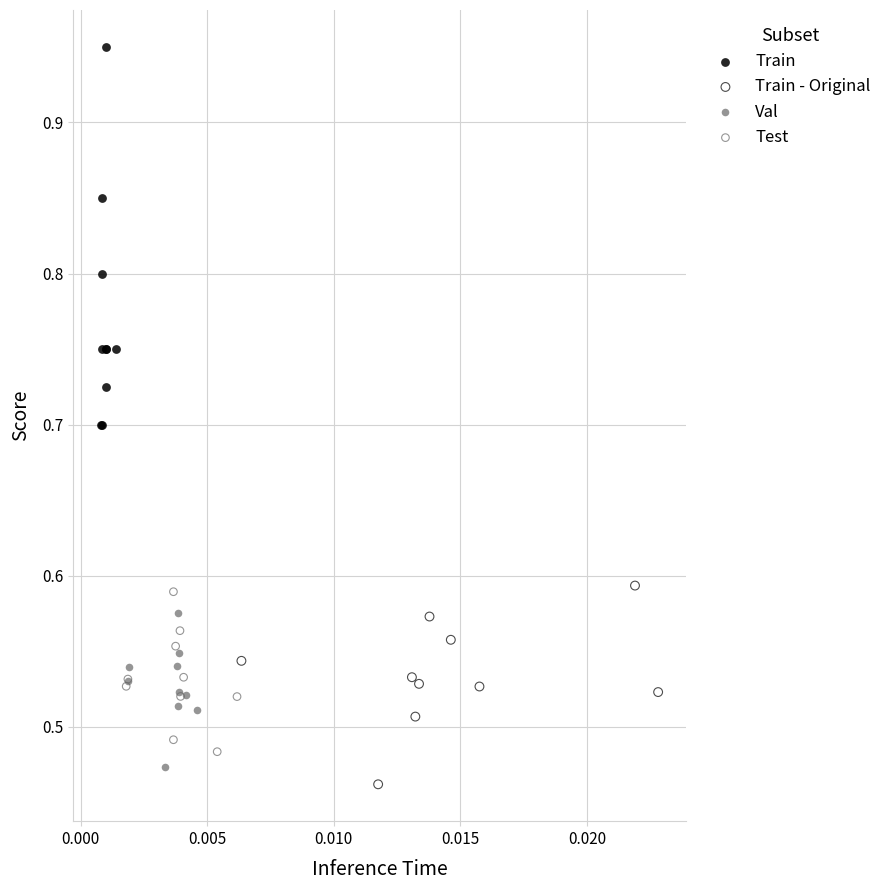

Which series contains the highest Y value?

Train